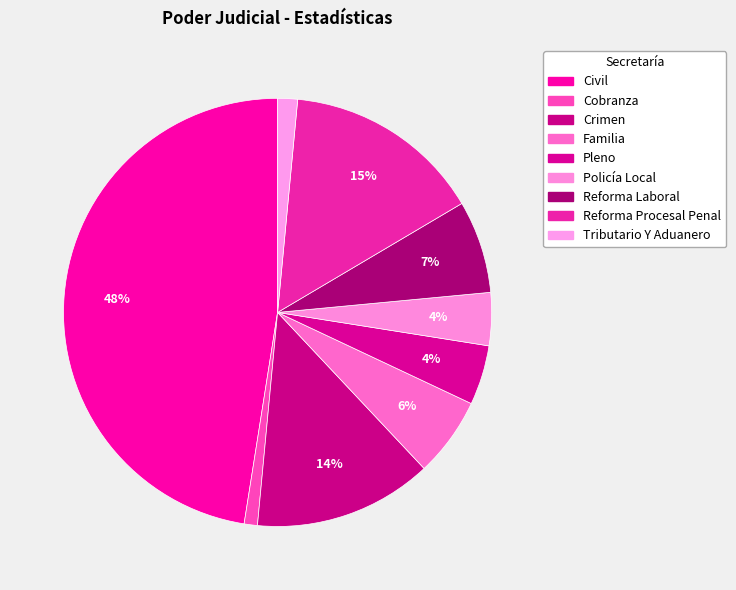

Count the number of slices in the pie.

9